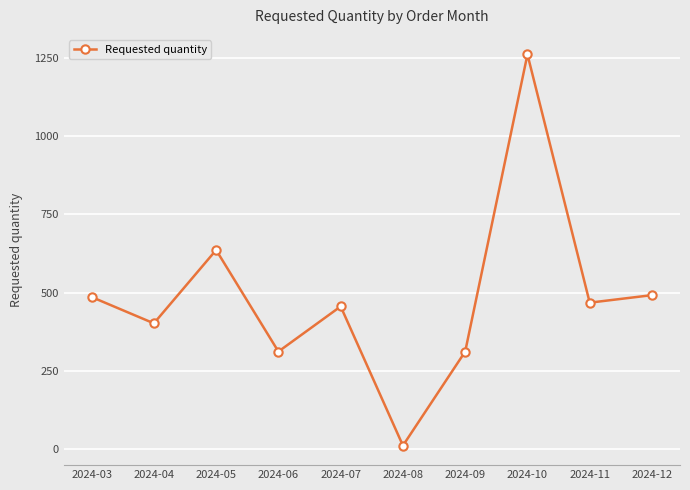

Is it true that the value at 2024-07 is 158?

False